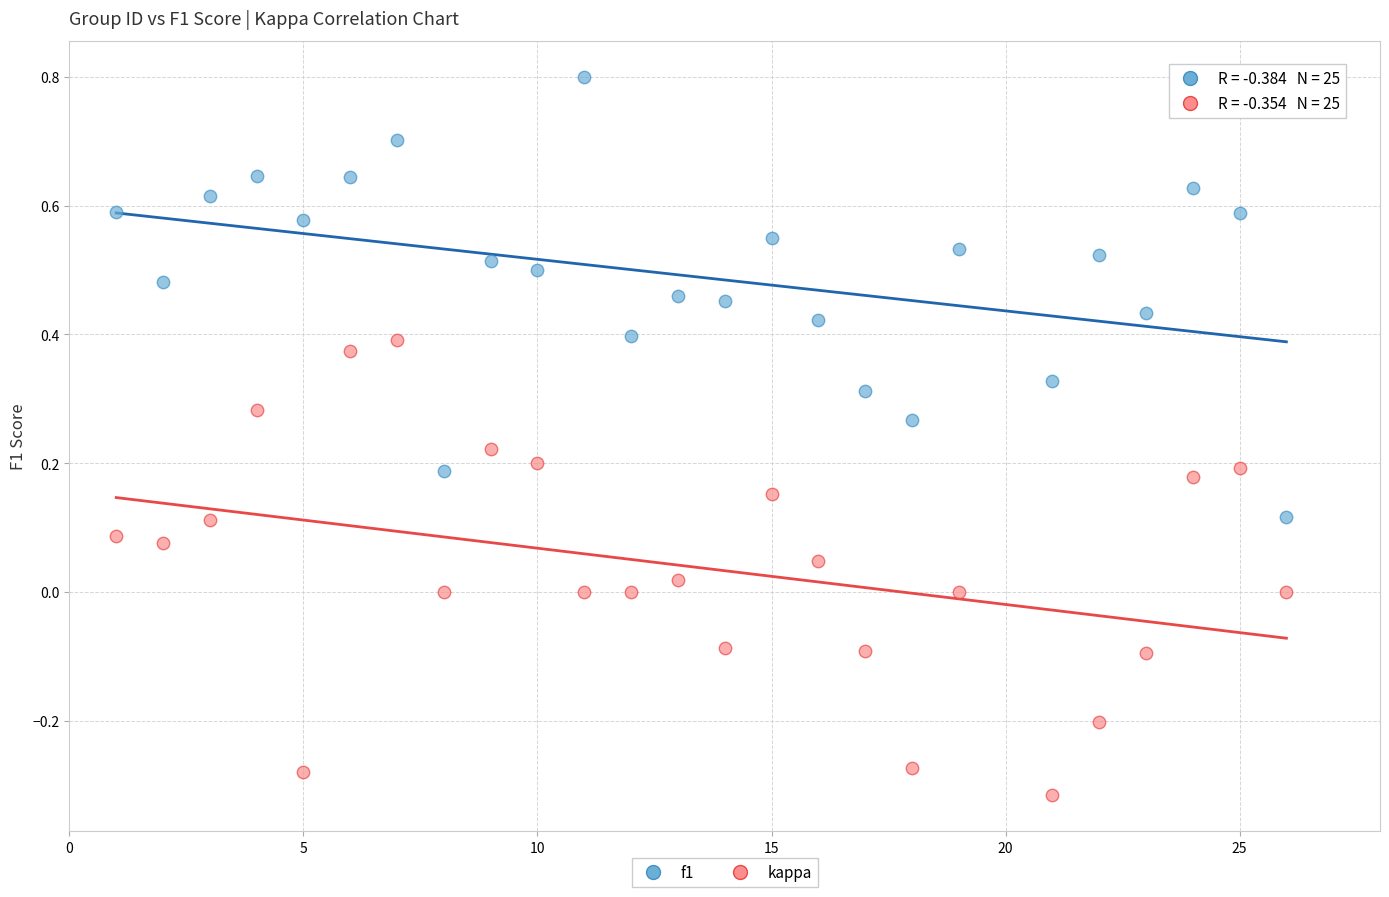

What are all the series names shown in the legend?

f1, kappa